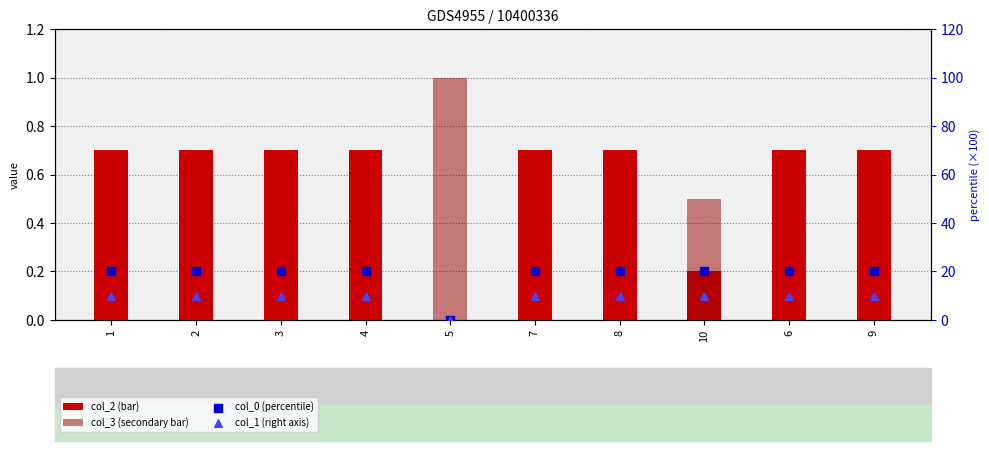

Which series contains the highest Y value?

col_0 (percentile)